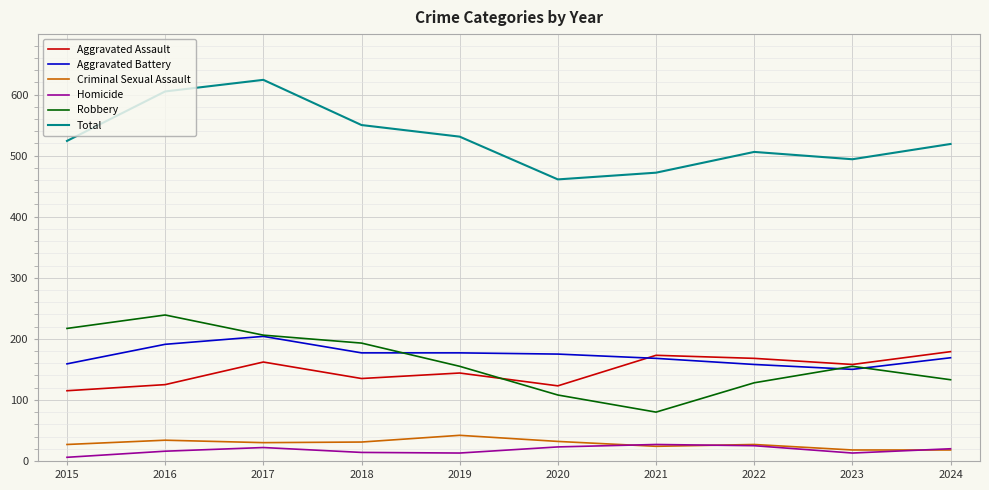

Between 2017 and 2021, which series saw the biggest shift?

Total